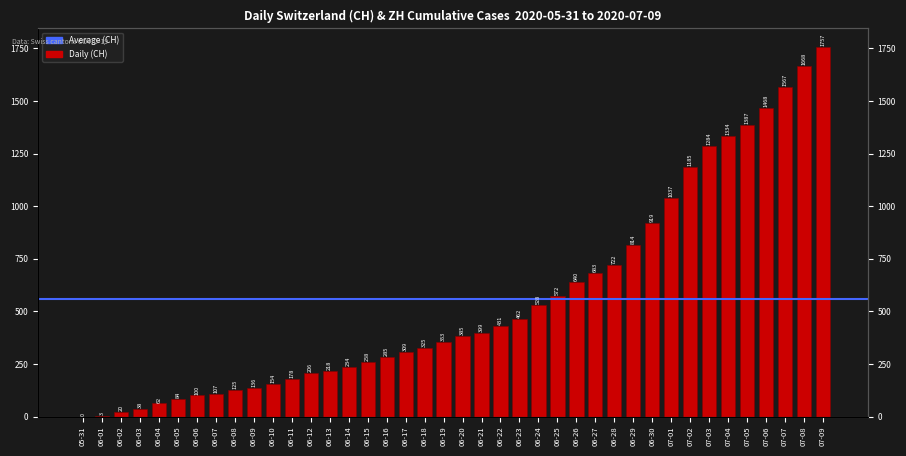

At which category does the chart reach its minimum across all series?

05-31